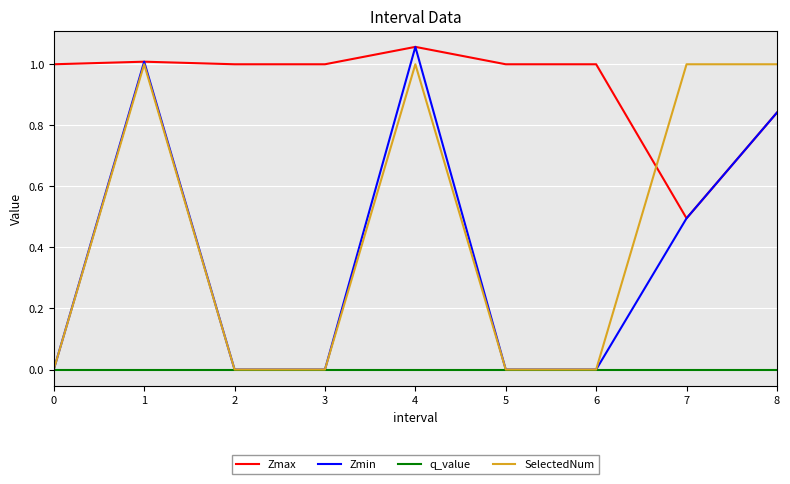

Count the SelectedNum values in the range 0 to 1.

9